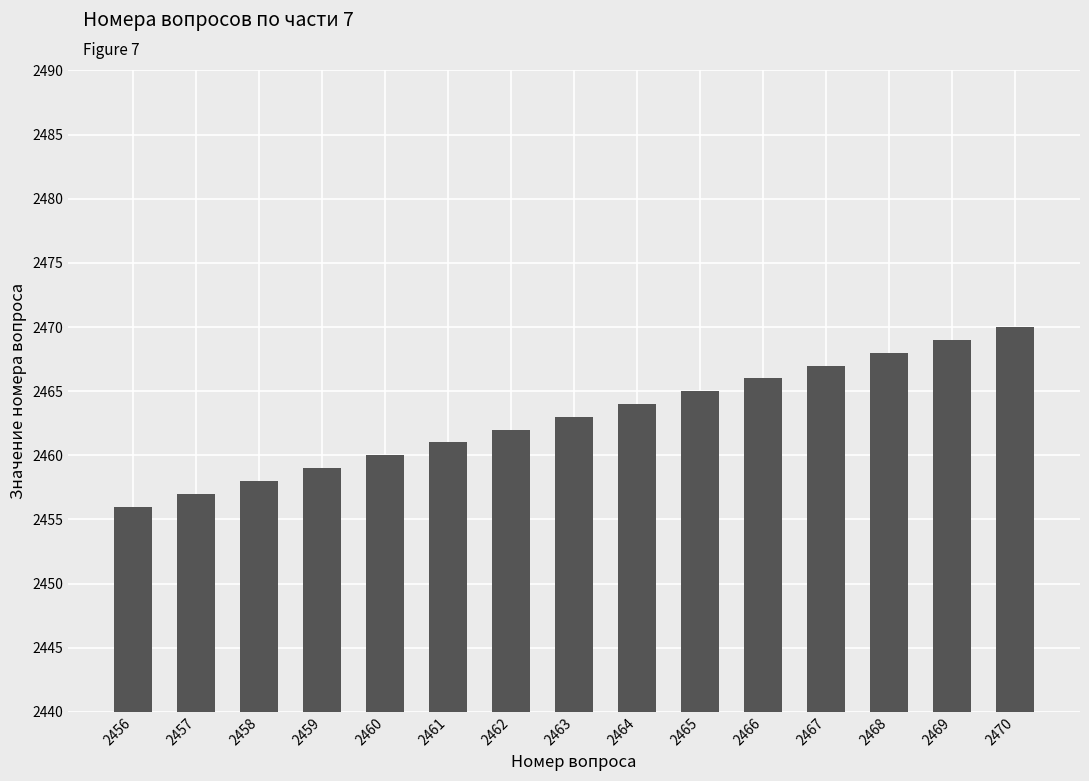

Does the chart contain stacked bars?

No